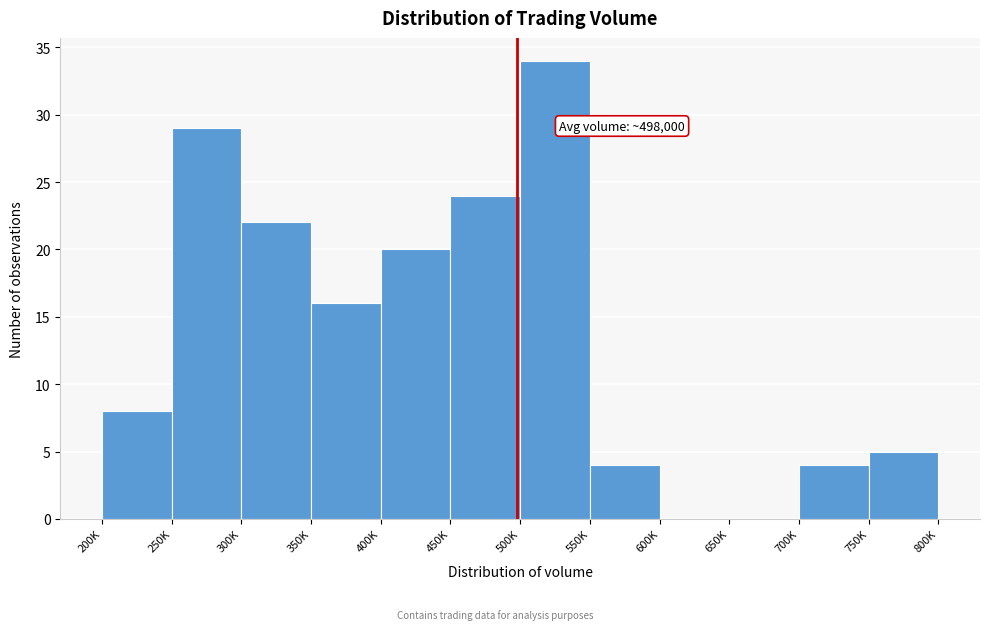

Reading left to right, list all the values displayed in this chart.

200K=8	250K=29	300K=22	350K=16	400K=20	450K=24	500K=34	550K=4	600K=0	650K=0	700K=4	750K=5